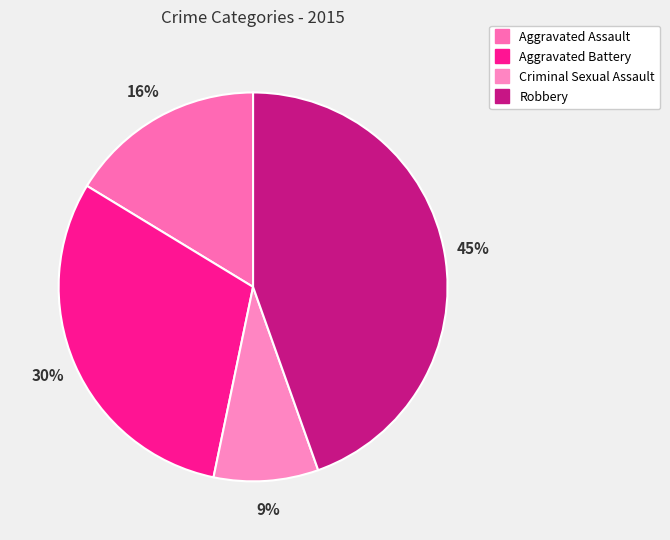

True or false: Robbery accounts for 45% of the total.

True